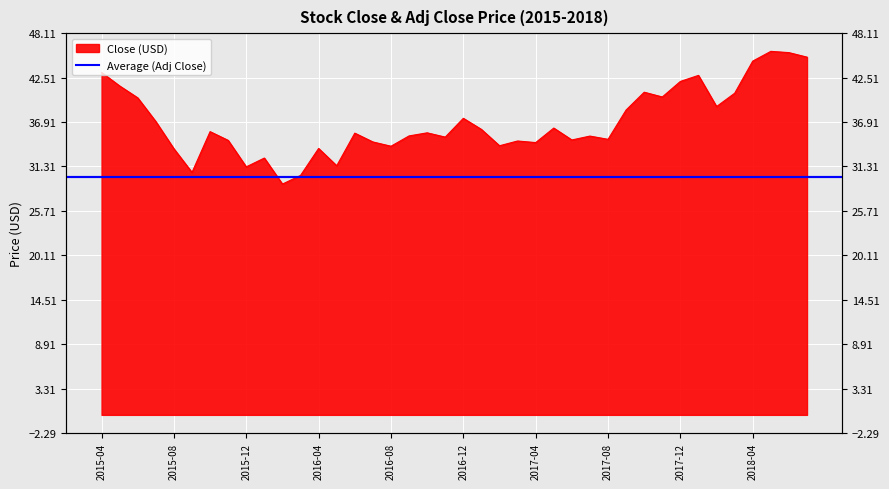

Where is the data nearest to the value 37?

2015-07